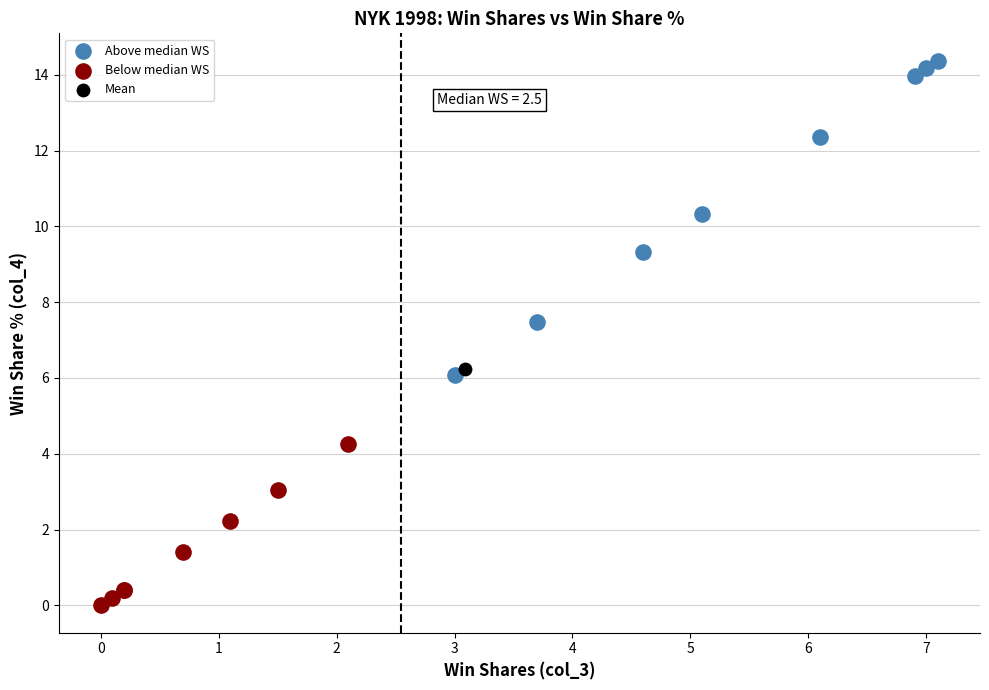

Which series contains the highest Y value?

Above median WS